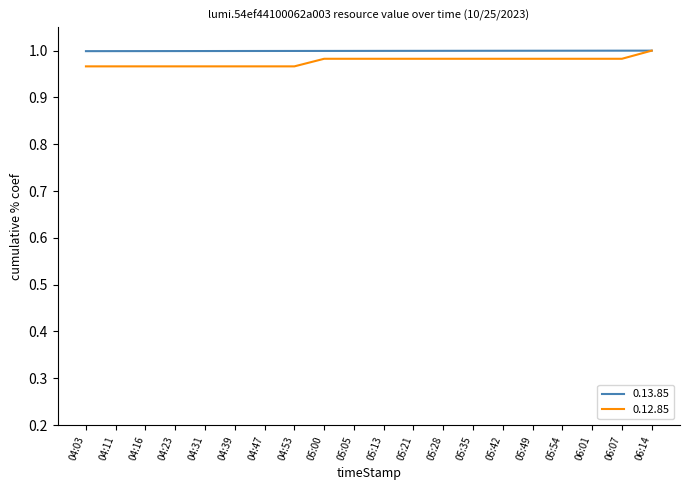

What is the total value across all series at 04:47?

2.0